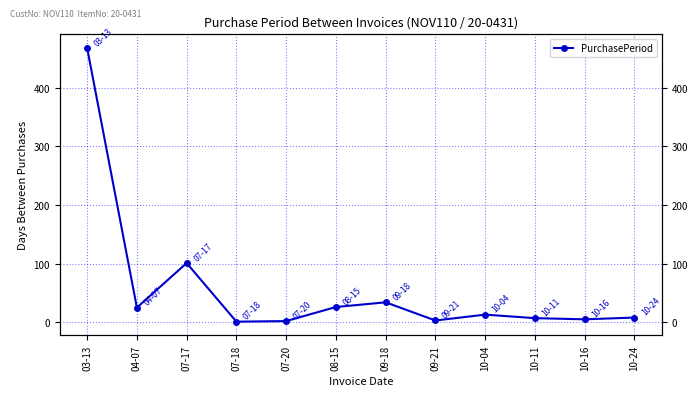

What is the value of the 7th point from the left?

34